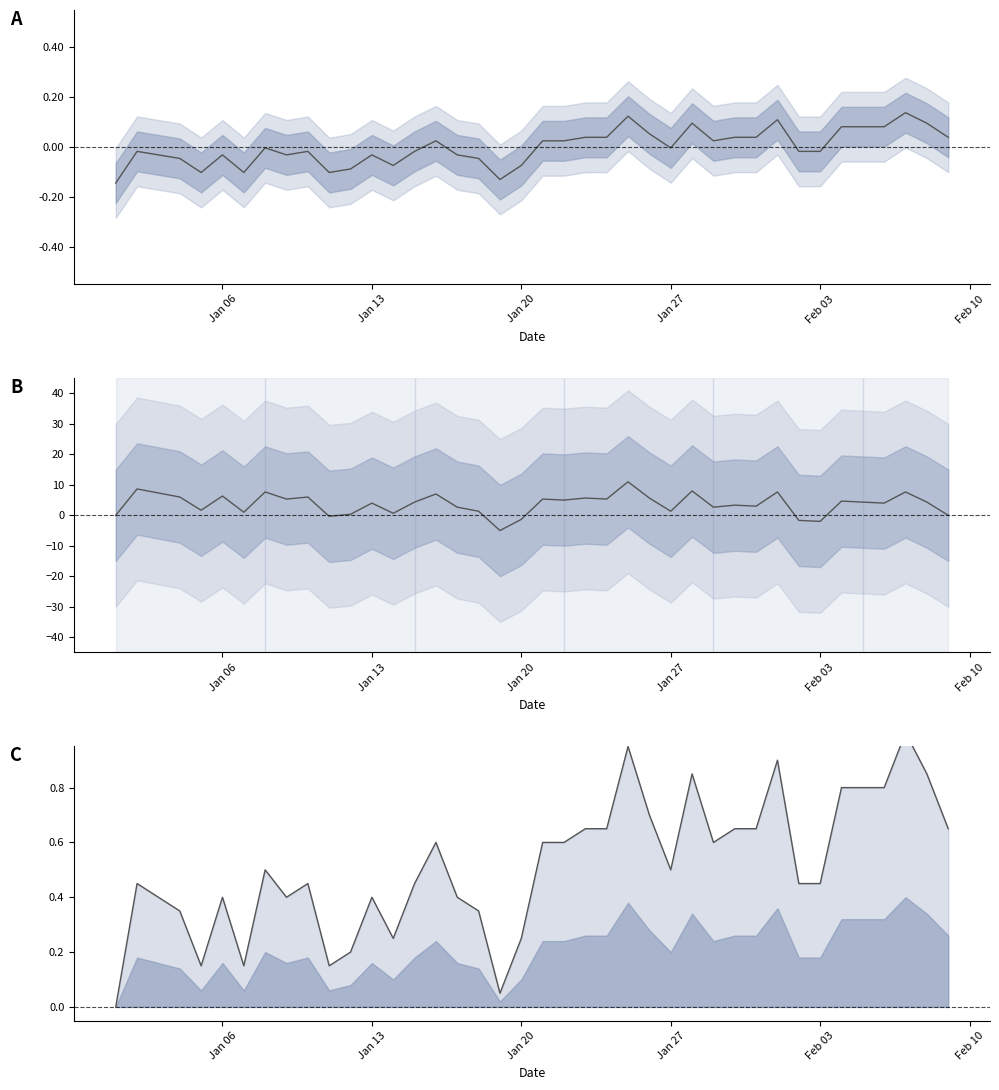

How many interior local valleys does the KARMA normalized series have?

8